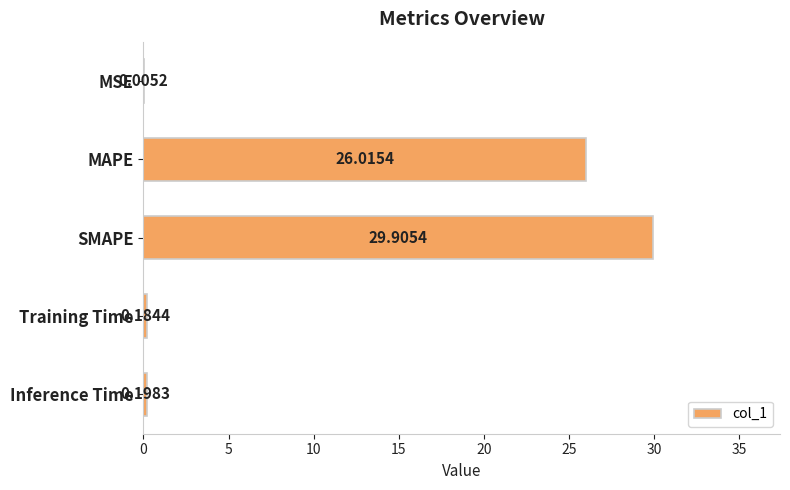

What is the sum of the values at MAPE and SMAPE?

55.9